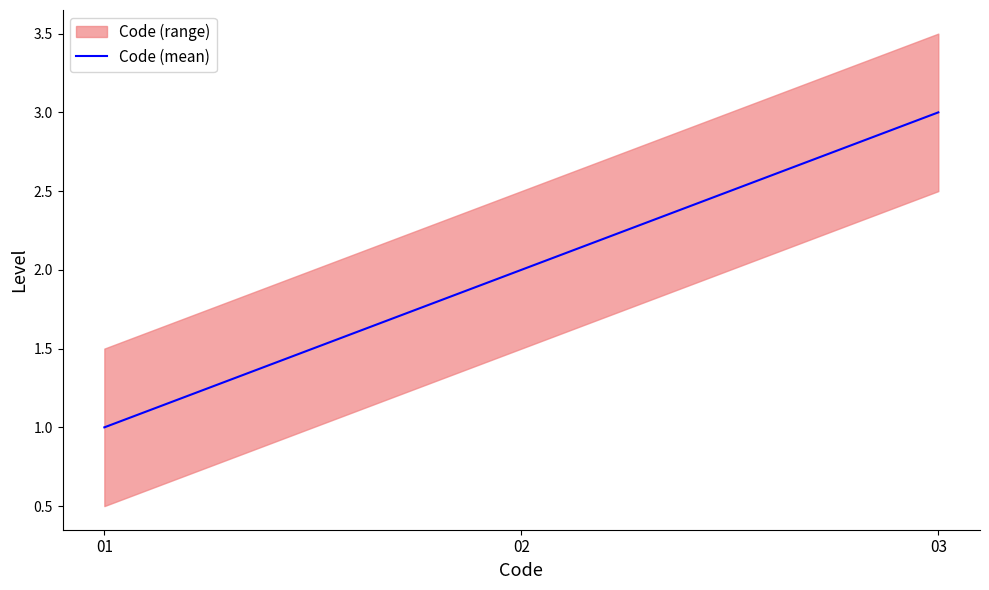

The chart shows a value of 3 at 02. True or false?

False